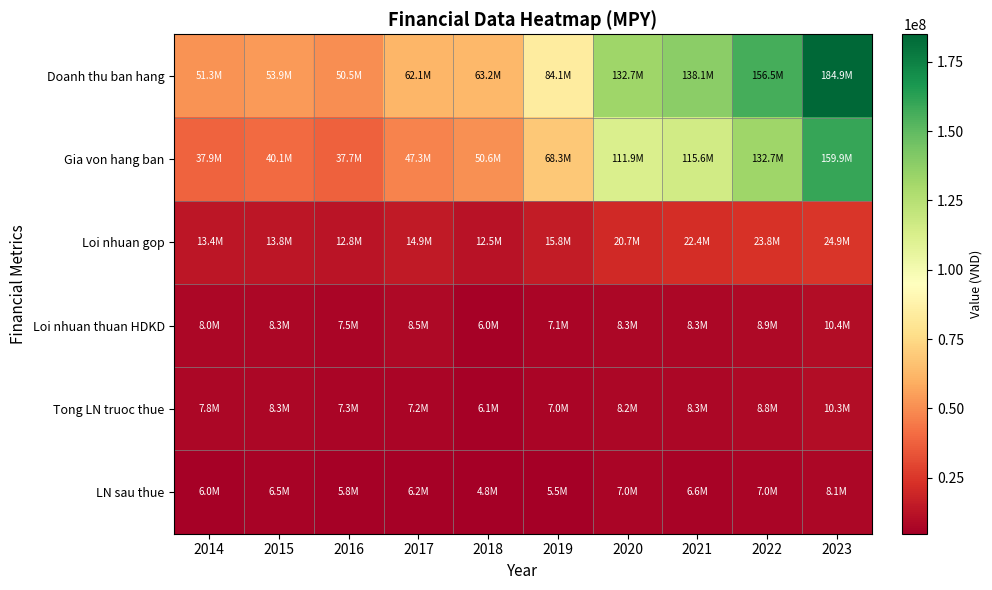

Reading left to right, list all the values displayed in this chart.

Doanh thu ban hang: 2014=51338406	2015=53883828	2016=50485499	2017=62147057	2018=63157446	2019=84111587	2020=132700958	2021=138122719	2022=156500888	2023=184876865
Gia von hang ban: 2014=37940561	2015=40063640	2016=37704041	2017=47258082	2018=50645821	2019=68265551	2020=111943480	2021=115629130	2022=132674588	2023=159946354
Loi nhuan gop: 2014=13397846	2015=13820188	2016=12781458	2017=14888976	2018=12511625	2019=15802921	2020=20738336	2021=22385199	2022=23826300	2023=24930511
Loi nhuan thuan HDKD: 2014=7988039	2015=8314804	2016=7469956	2017=8528091	2018=6039876	2019=7146356	2020=8270190	2021=8257233	2022=8919022	2023=10402000
Tong LN truoc thue: 2014=7849562	2015=8305877	2016=7341848	2017=7217297	2018=6058118	2019=6974351	2020=8177985	2021=8253463	2022=8846645	2023=10314422
LN sau thue: 2014=6049772	2015=6461757	2016=5847757	2017=6235918	2018=4846495	2019=5506593	2020=7010442	2021=6592845	2022=7029805	2023=8137284